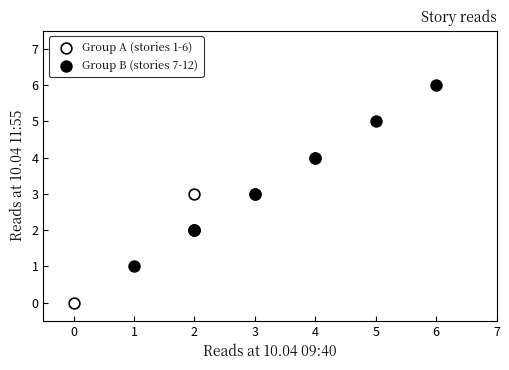

What are all the series names shown in the legend?

Group A (stories 1-6), Group B (stories 7-12)